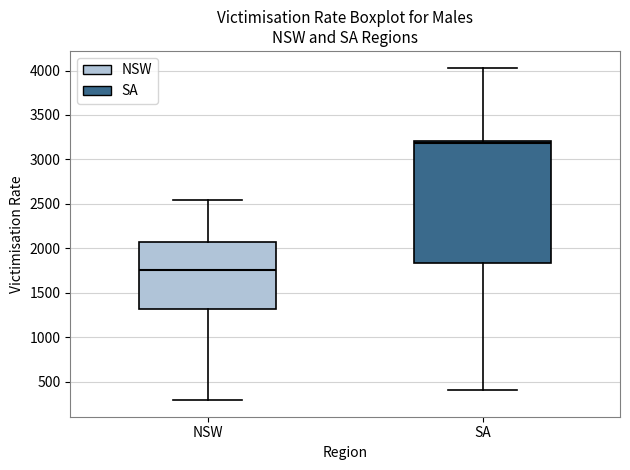

Where does the upper whisker of the box for SA end on the y-axis? The values are not printed on the chart, so give them approximately, as read against the axis.

4050